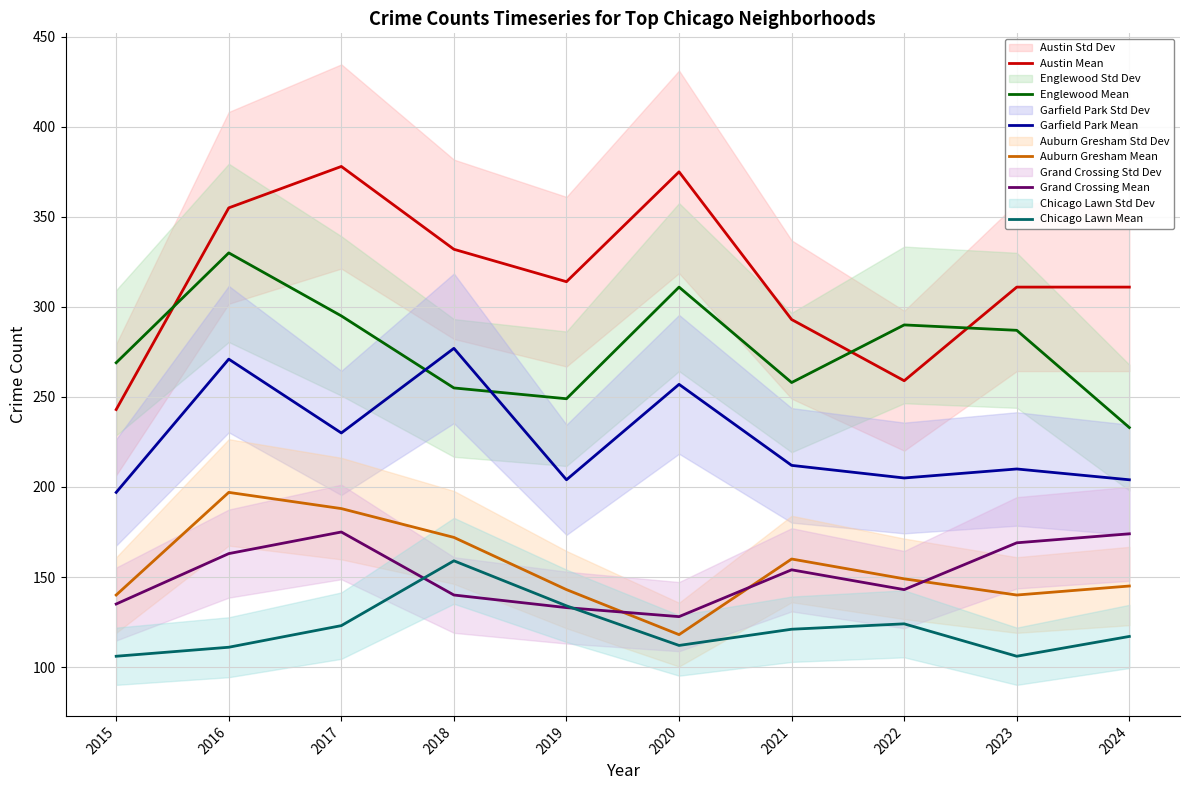

True or false: Chicago Lawn Mean and Garfield Park Mean intersect in this chart.

False